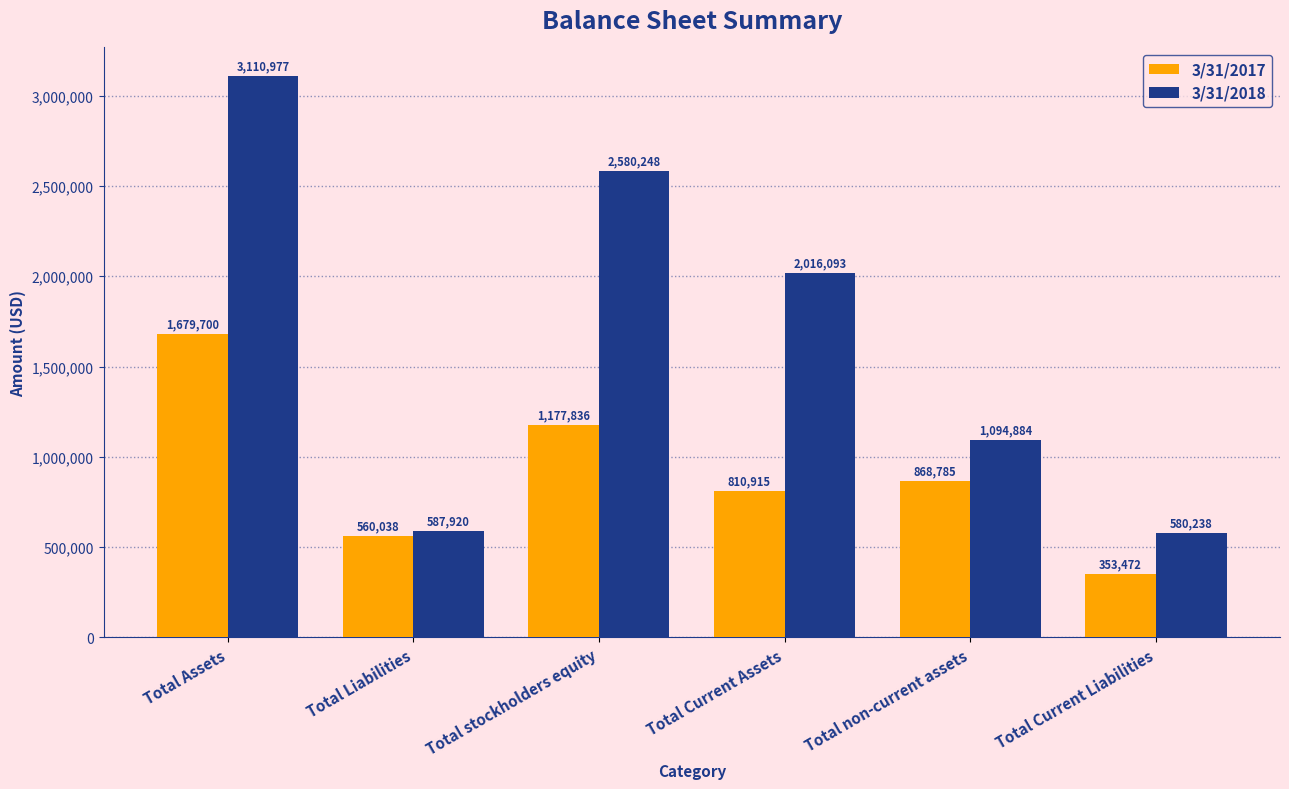

Which category has the lowest value across all series?

Total Current Liabilities